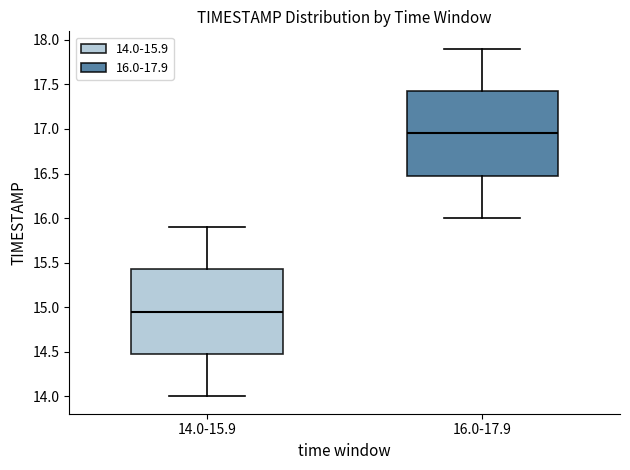

Reading left to right, read every box against the y-axis: the position of its median line, the range the box covers, and the ends of its whiskers. The values are not printed on the chart, so give them approximately, as read against the axis.

14.0-15.9: median 14.95, box 14.50 to 15.45, whiskers 14.00 to 15.90
16.0-17.9: median 16.95, box 16.50 to 17.45, whiskers 16.00 to 17.90